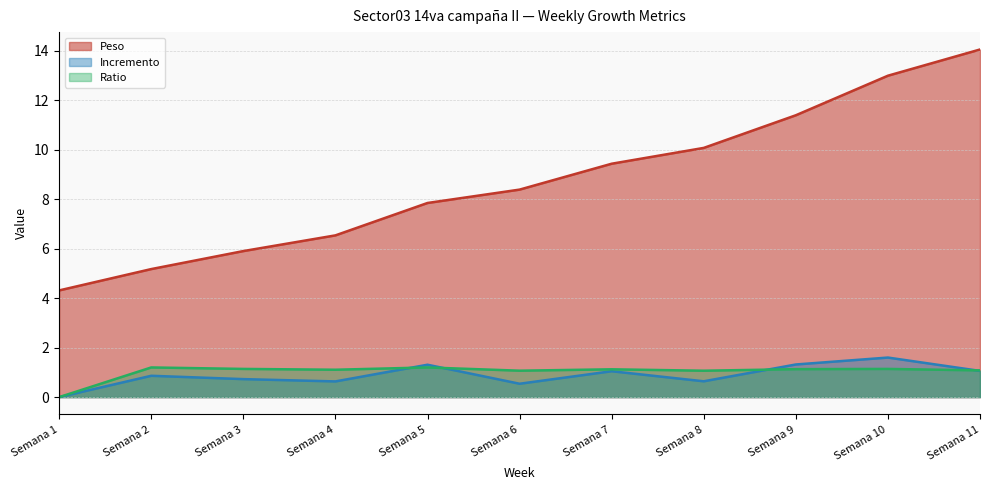

Is the value of Incremento at Semana 3 greater than the value of Ratio at Semana 9?

No